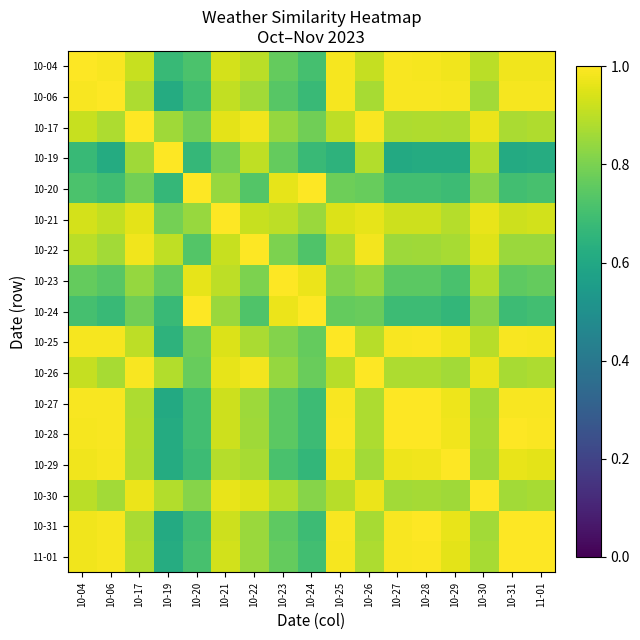

How many distinct data groups are displayed?

17